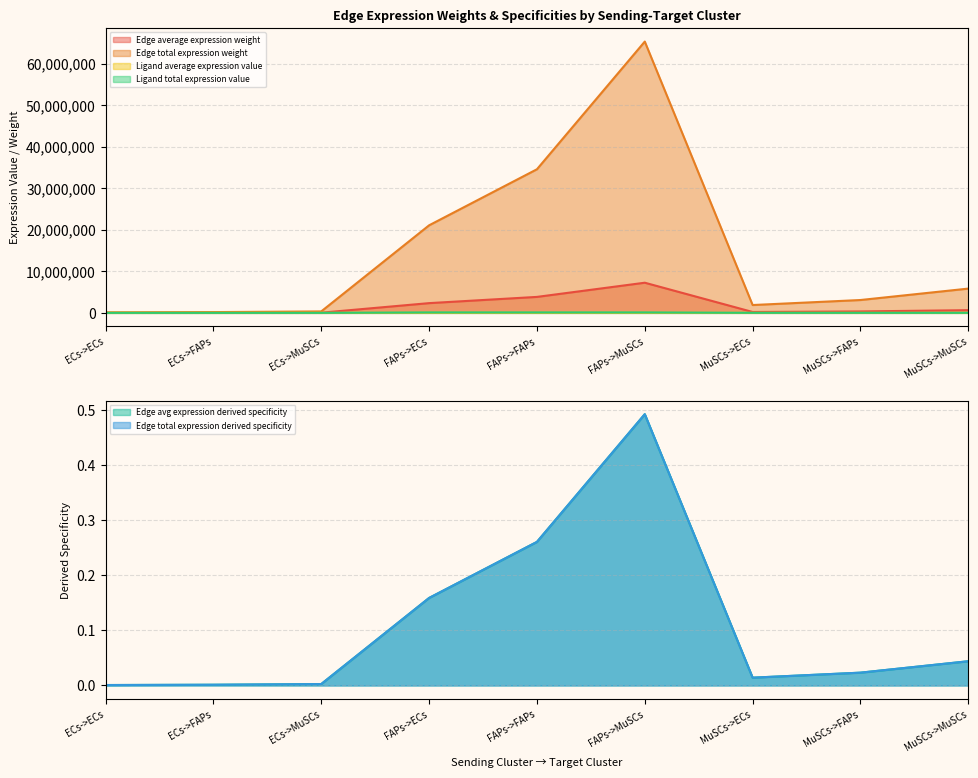

The value of Edge avg expression derived specificity at FAPs->FAPs is 0.3. True or false?

True